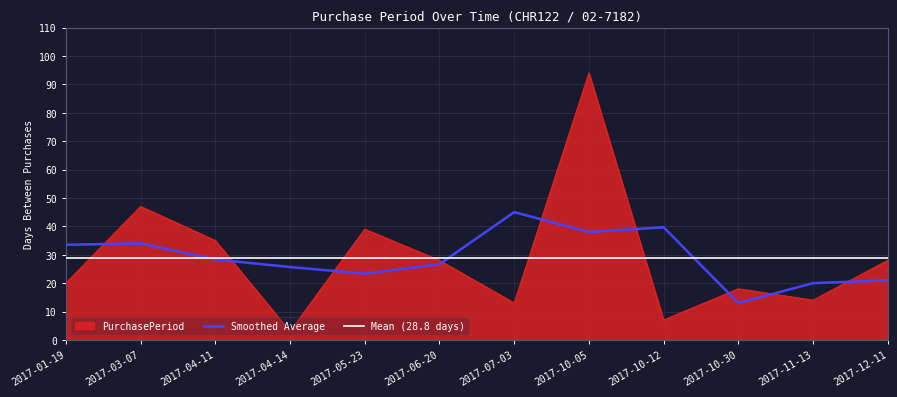

What is the label of the 2nd point from the left?

2017-03-07